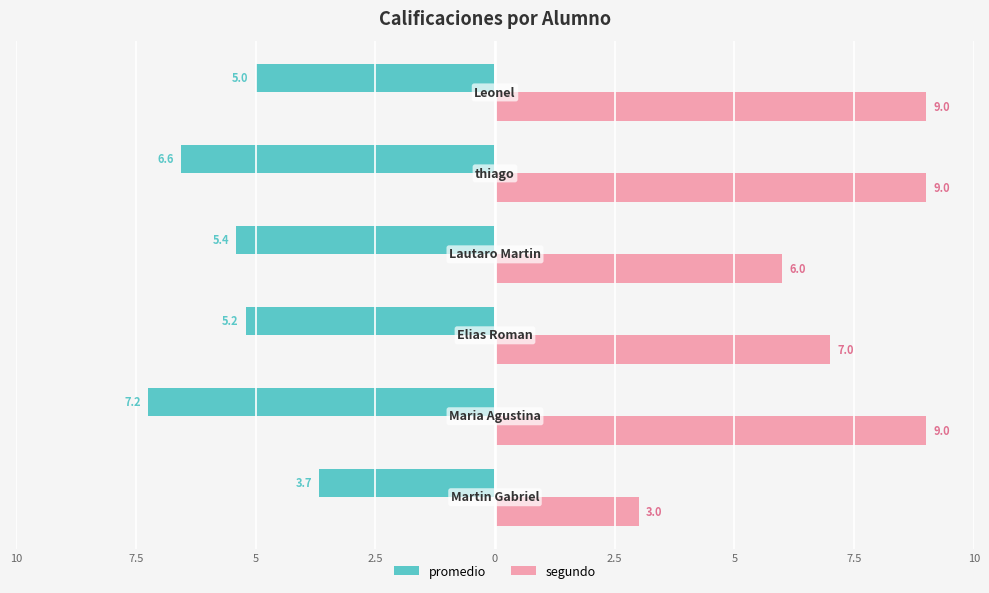

What is the difference between the maximum and minimum values in the segundo series?

6.0